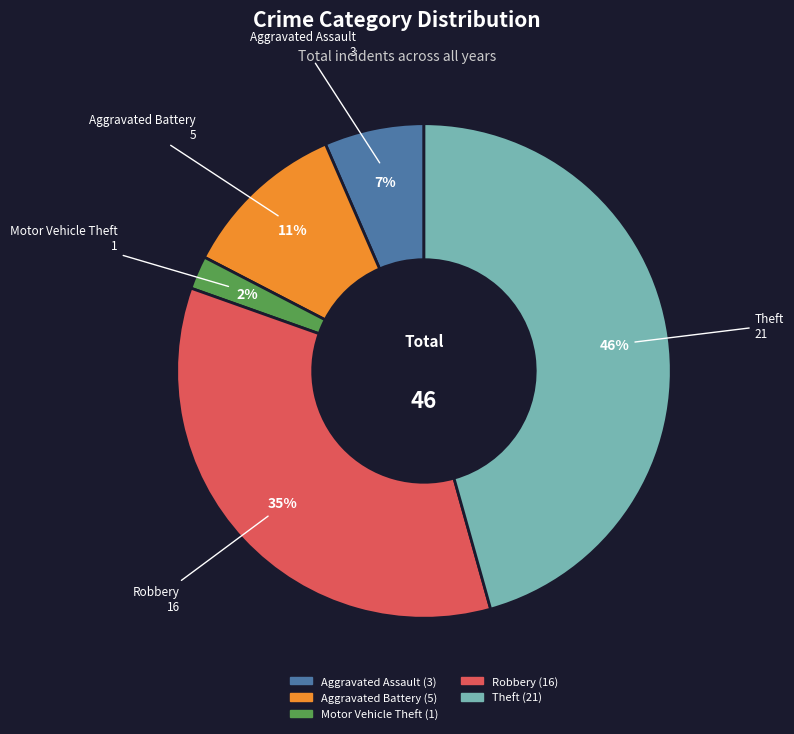

What is the ratio of the value at Aggravated Battery to the value at Robbery?

0.3